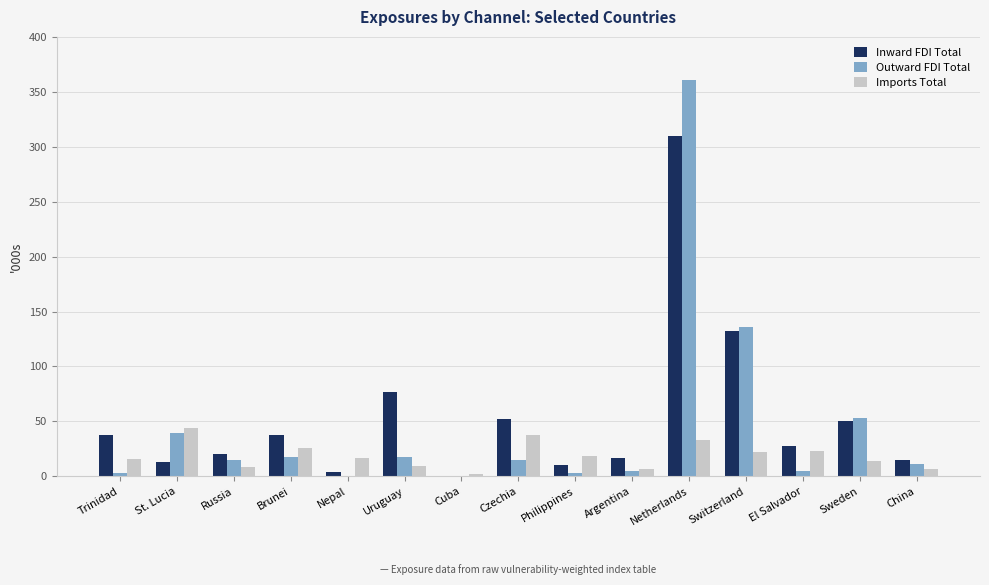

Between El Salvador and Sweden, which series saw the biggest shift?

Outward FDI Total